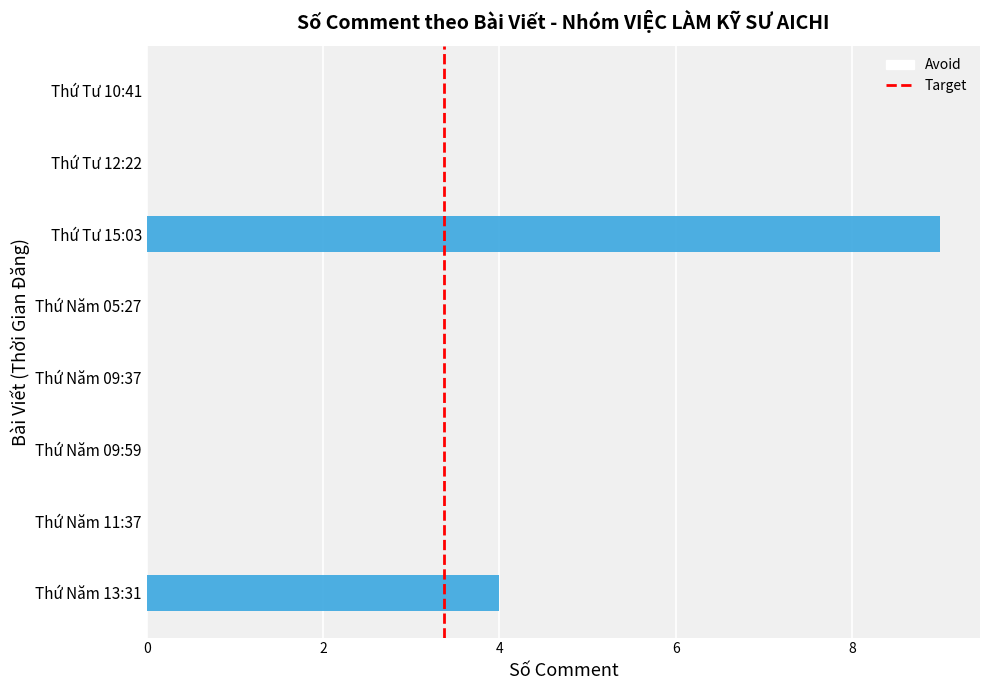

True or false: the data shows 9 at Thứ Tư 15:03.

True